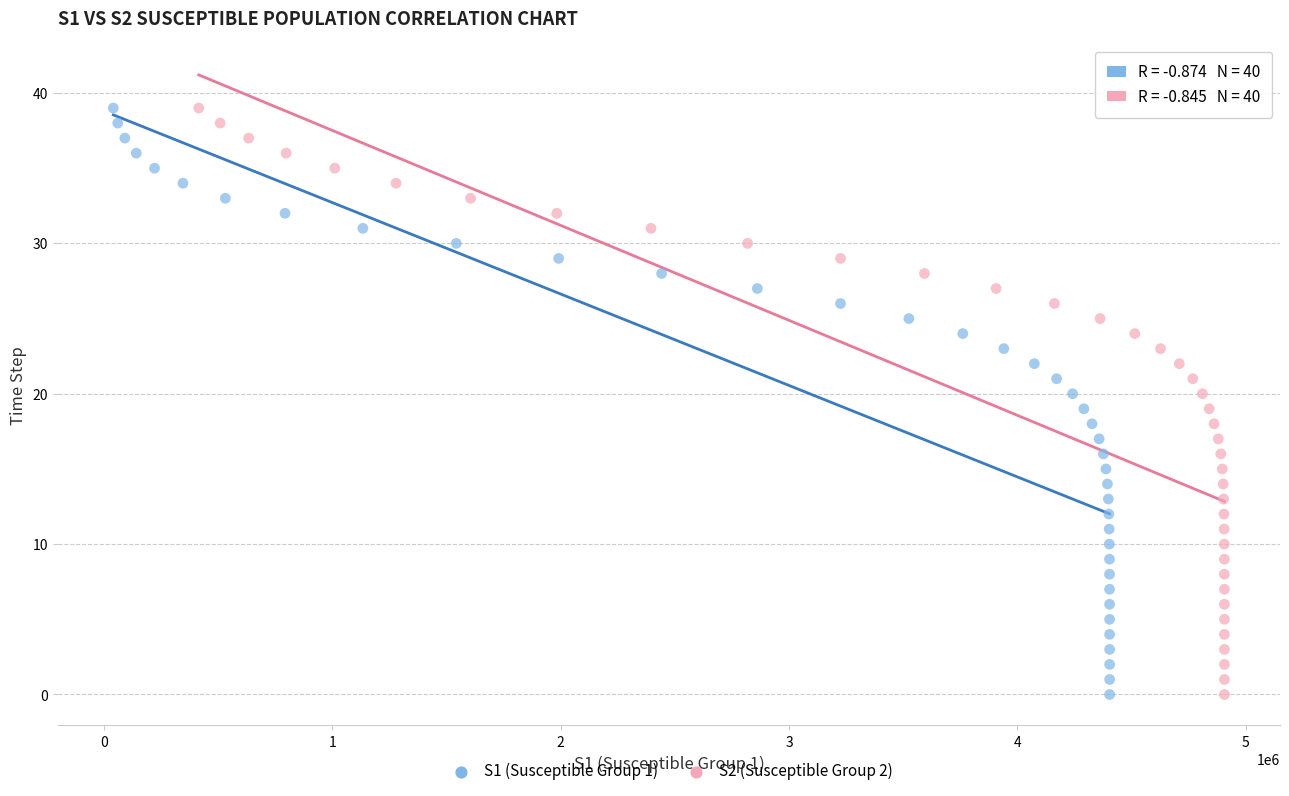

What are all the series names shown in the legend?

S1 (Susceptible Group 1), S2 (Susceptible Group 2)